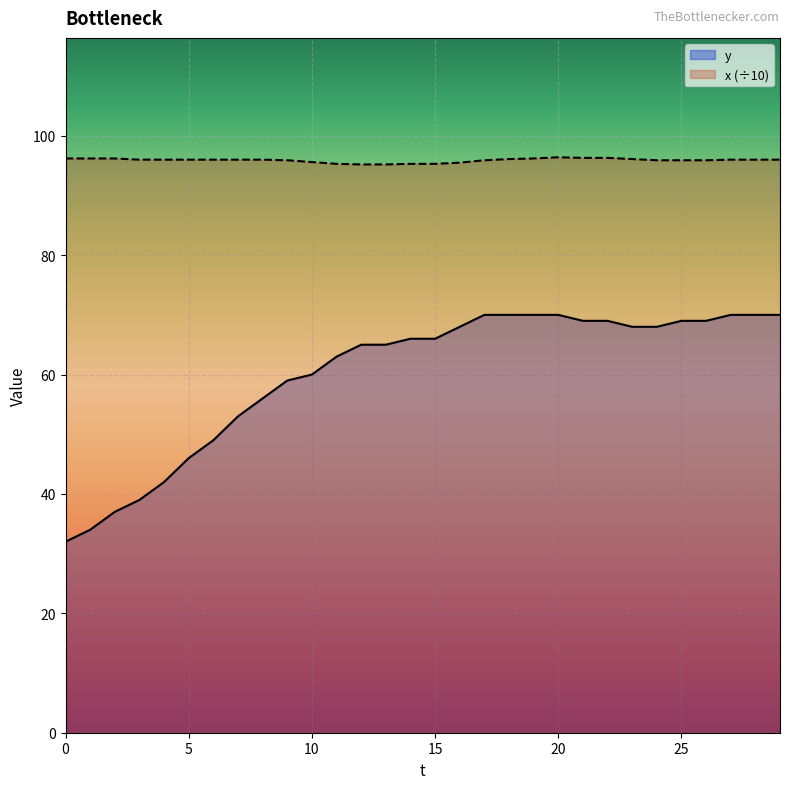

What are all the series names shown in the legend?

y, x (÷10)